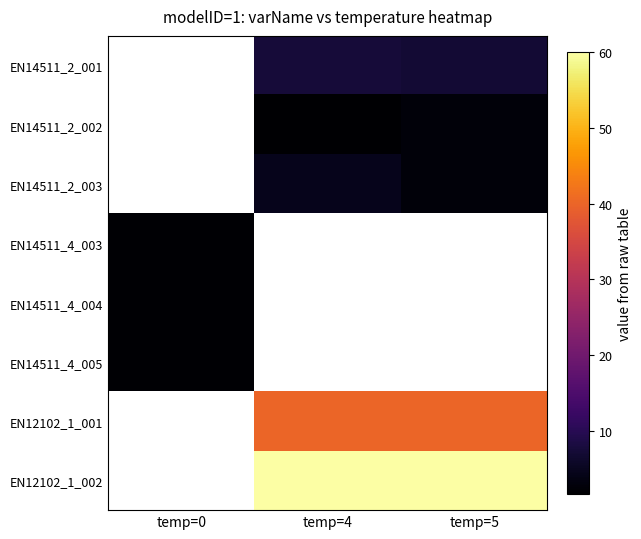

Where is EN14511_4_003 nearest to the value 2?

temp=0